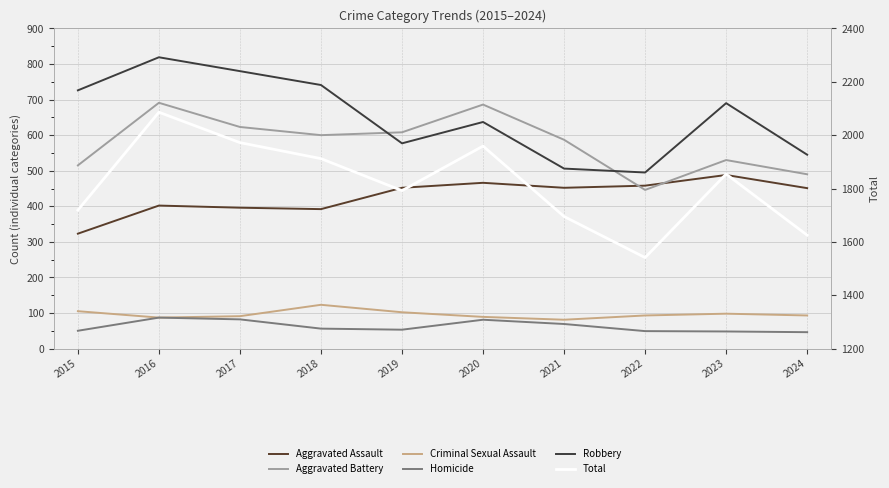

Is the value of Homicide at 2022 greater than the value of Aggravated Battery at 2023?

No